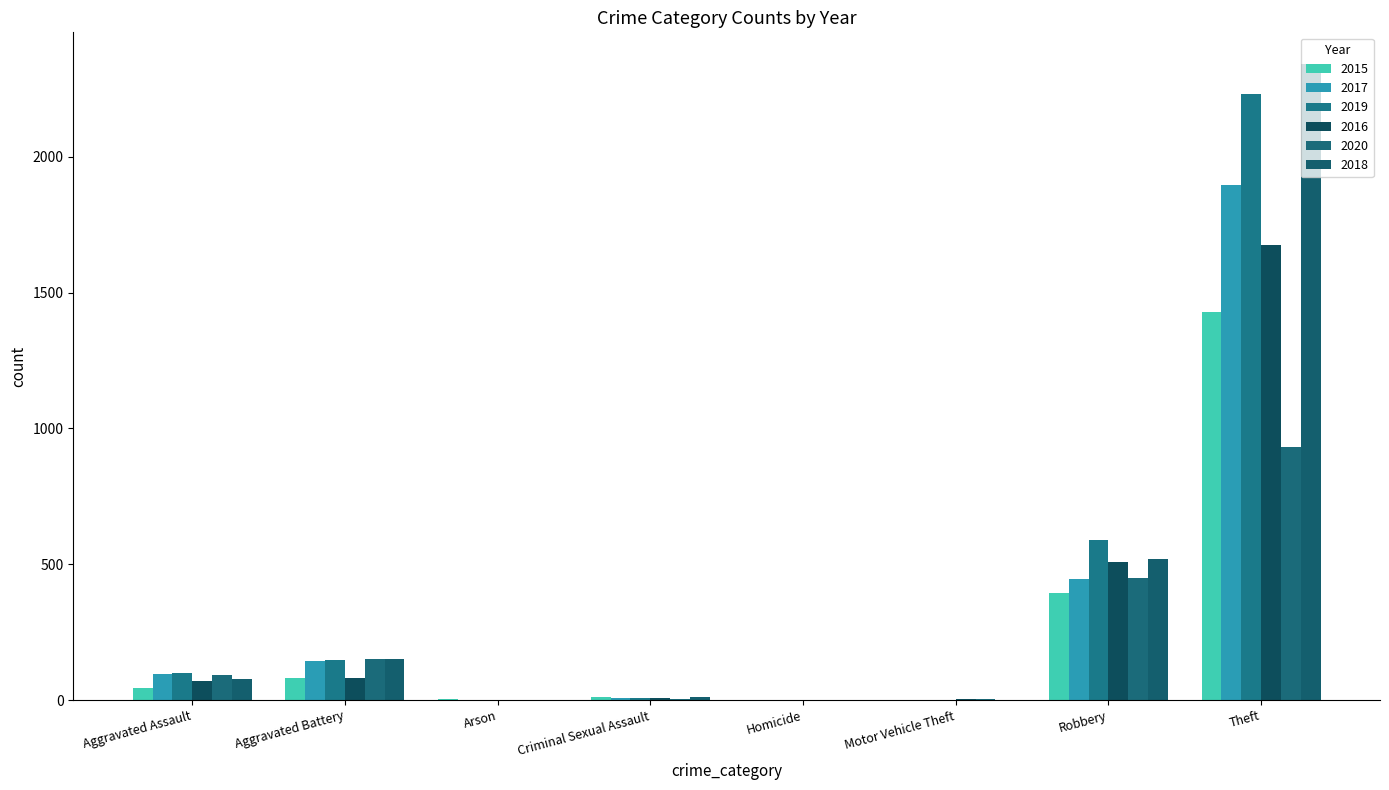

At which category is the sum across all series the highest?

Theft